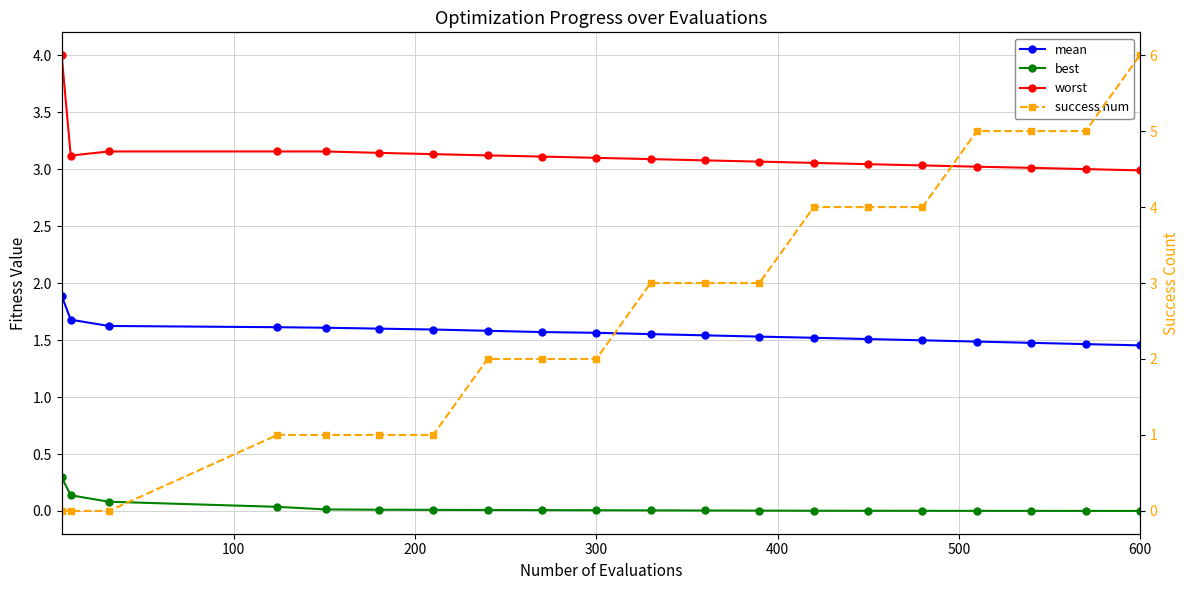

The success num series shows 2.7 at 300. True or false?

False